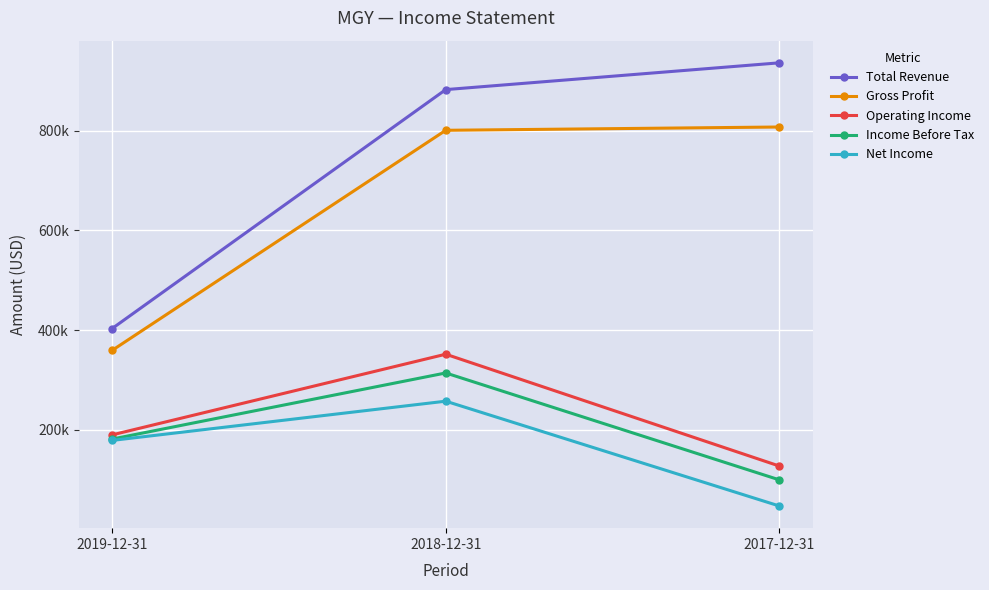

Which series has the largest range (max minus min)?

Total Revenue